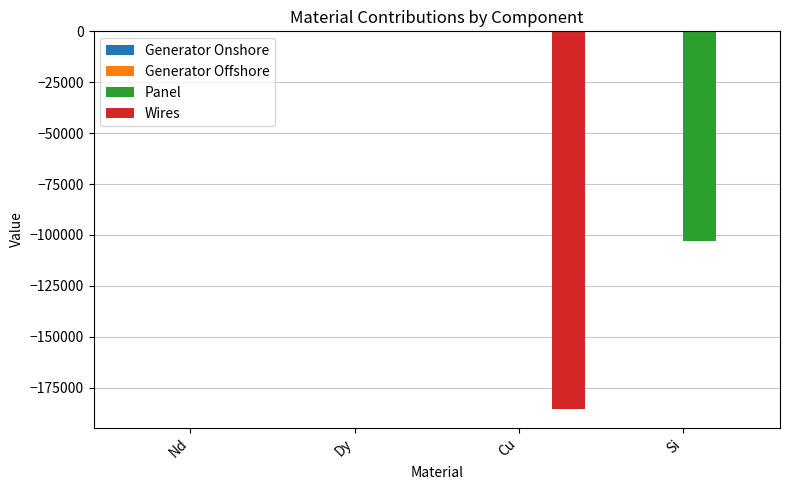

Is it true that Panel equals -52119.2 at Dy?

False